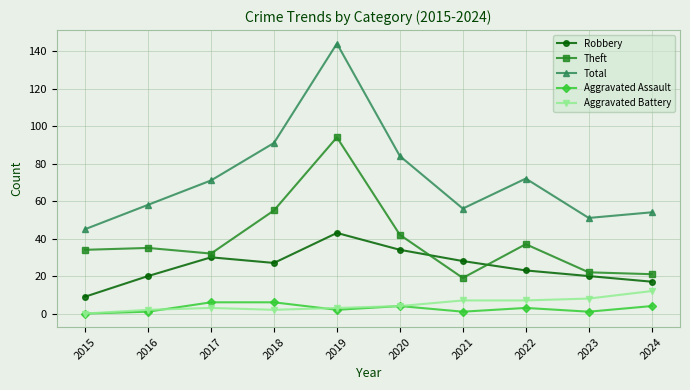

Is it true that Theft equals 38 at 2018?

False